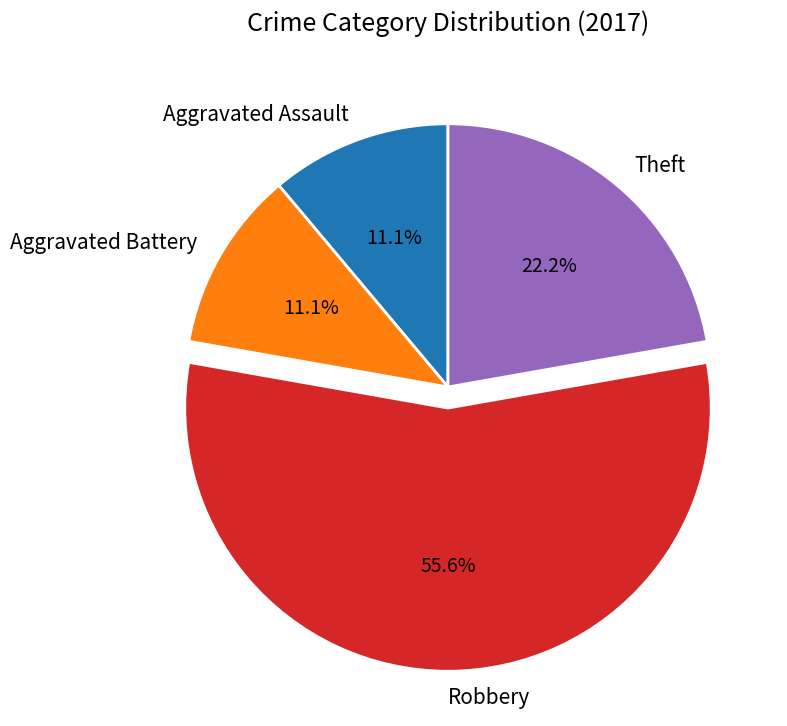

Does any single category account for the majority?

Yes